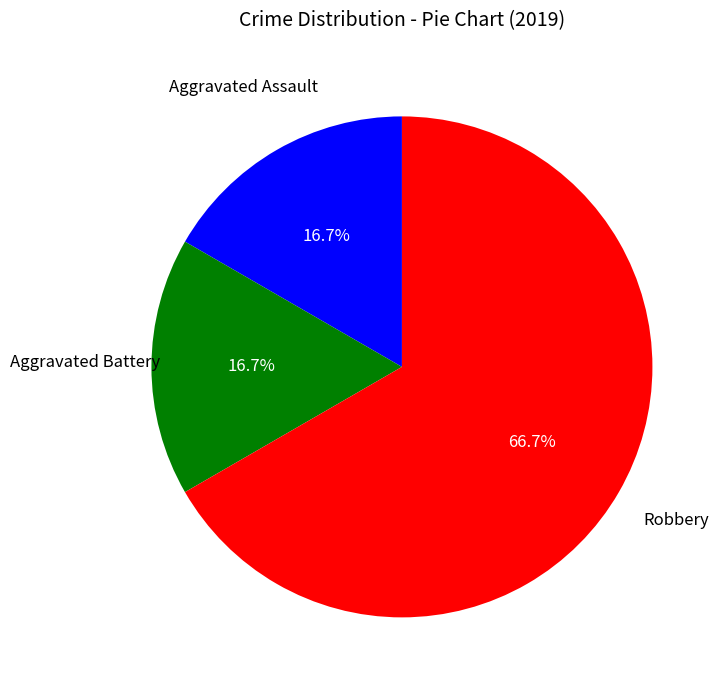

Is there any slice that represents more than half of the pie?

Yes